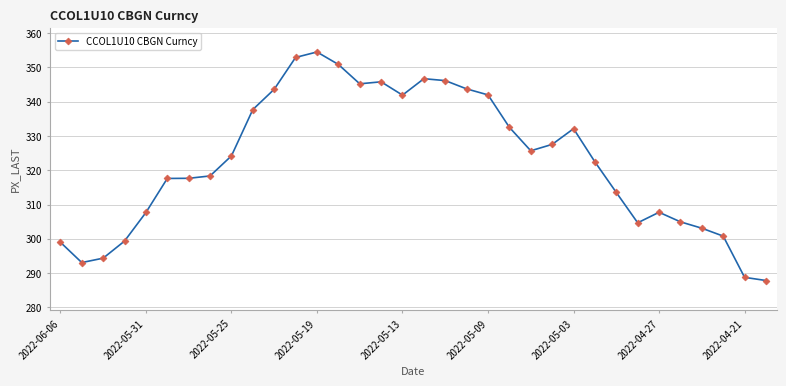

What is the smallest value displayed?

287.8